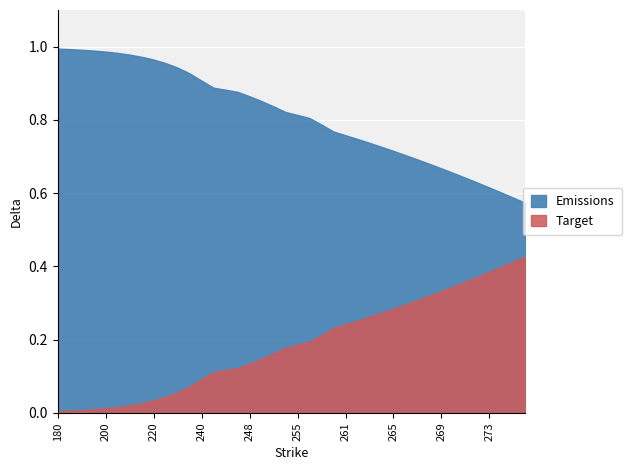

True or false: Target and Emissions cross at least once.

False